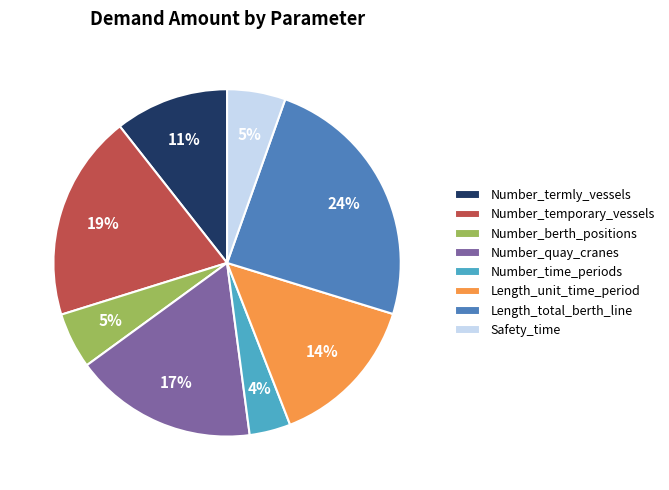

Is it true that Length_unit_time_period is 24% of the pie?

False